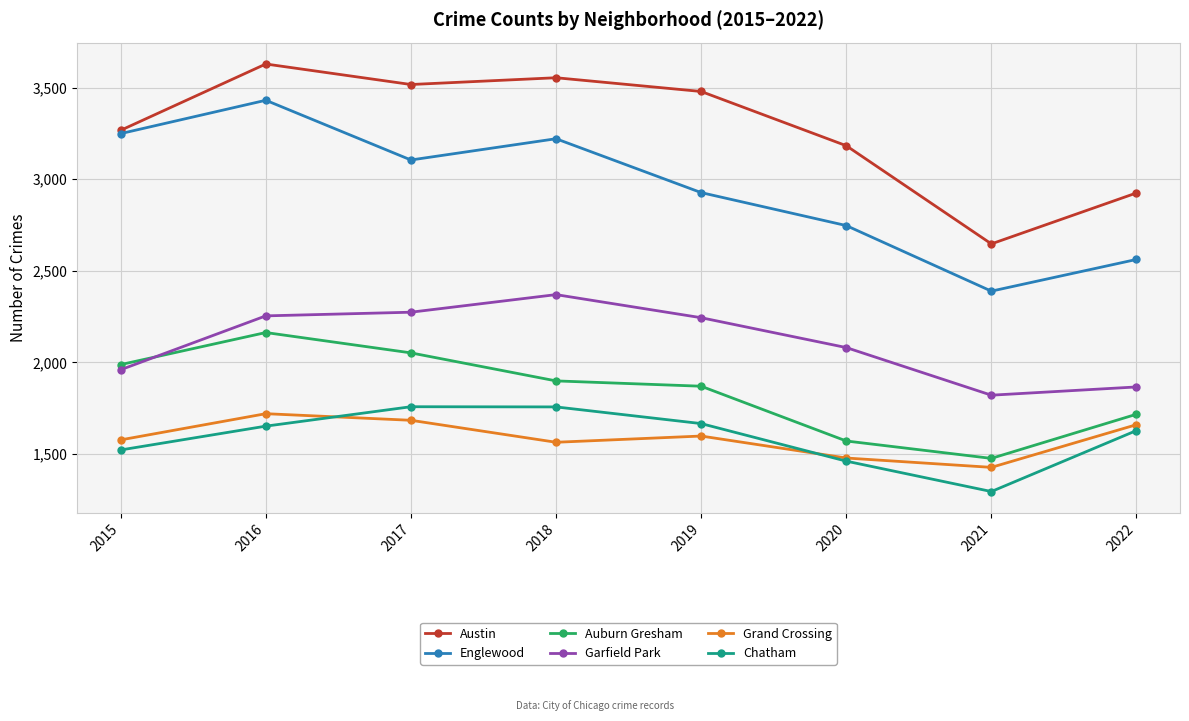

What is the average value of the Englewood series?

2954